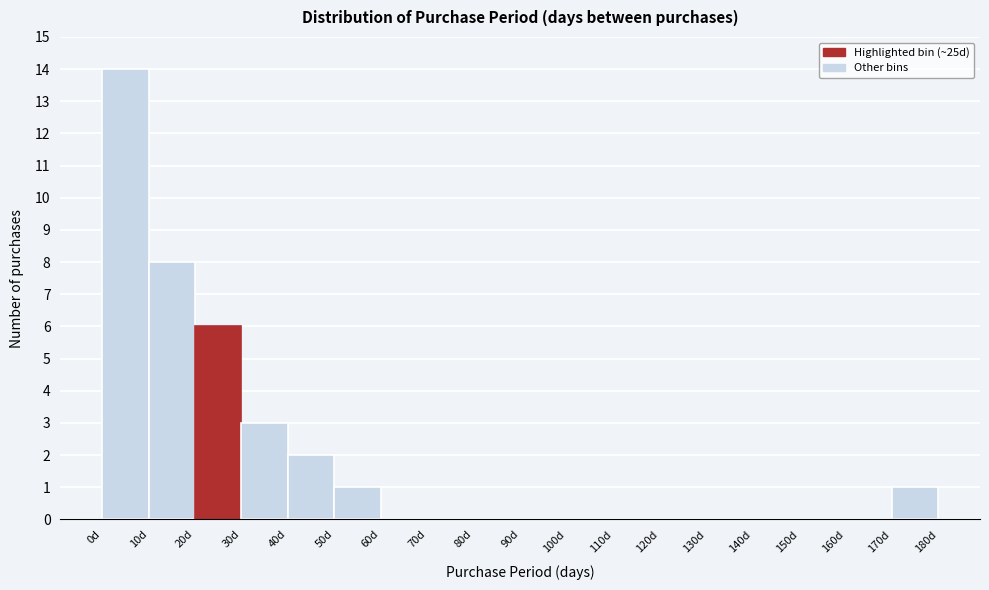

Over which range of the x-axis is the bar tallest?

0 to 10